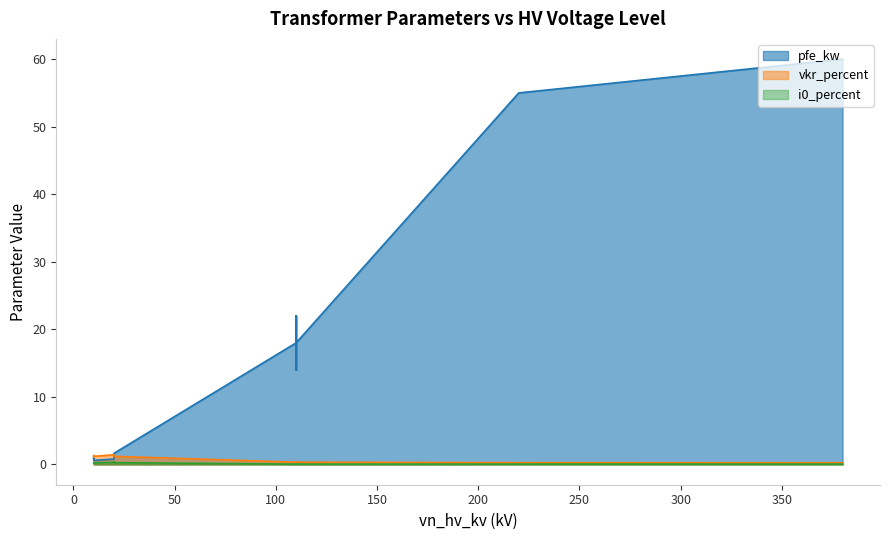

The vkr_percent series shows 1.9 at 0.63 MVA 20/0.4 kV. True or false?

False